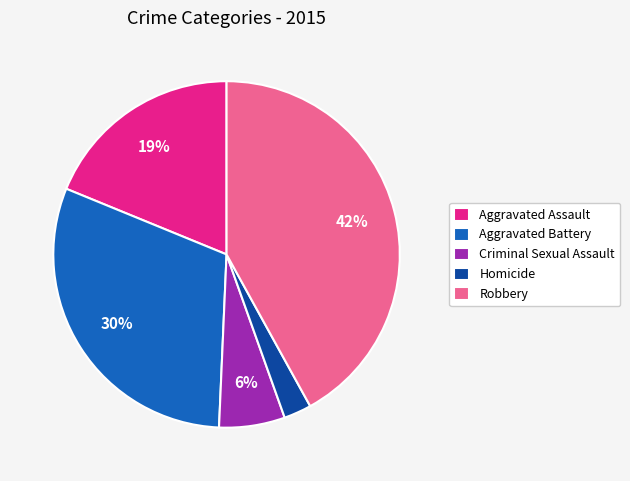

Is the sum of Robbery and Aggravated Battery greater than half?

Yes